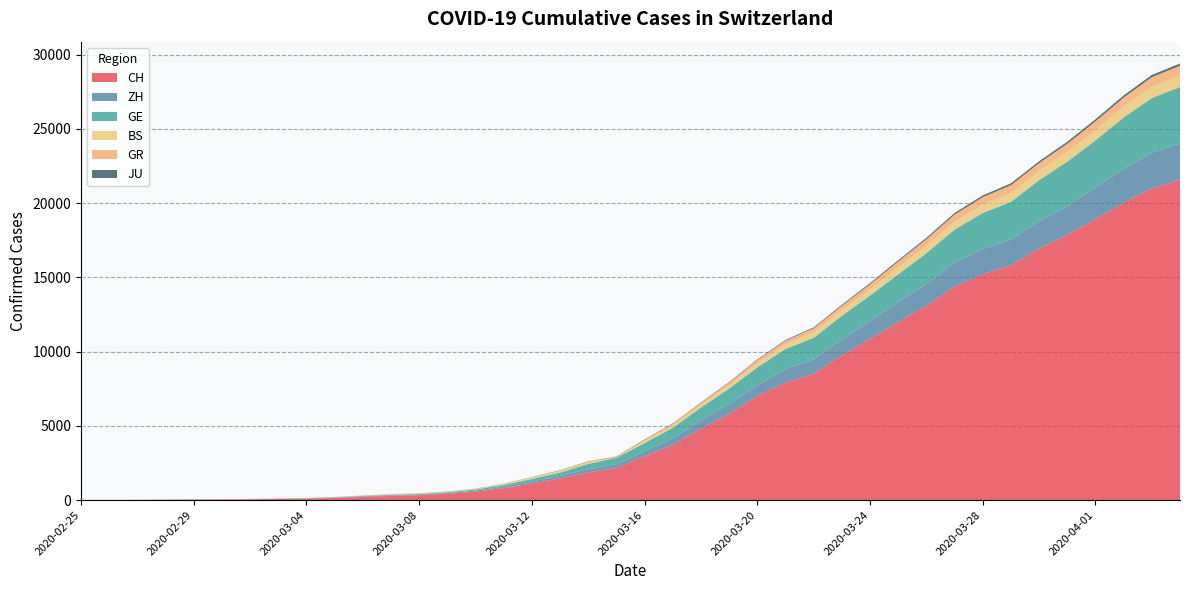

Reading left to right, what are all the values shown in this chart?

CH: 0	4	8	20	30	36	50	69	97	142	219	280	327	419	570	807	1125	1463	1869	2164	2958	3726	4805	5792	7019	7909	8503	9742	10845	11985	13076	14379	15220	15822	16942	17867	18930	20022	20998	21574
ZH: 0	0	2	2	6	7	10	13	15	23	29	34	40	49	62	101	140	163	218	250	326	429	568	679	711	919	978	1067	1213	1358	1490	1617	1691	1723	1849	1937	2126	2290	2418	2451
GE: 0	1	1	5	9	10	11	14	16	20	30	43	45	60	80	114	155	227	350	434	555	709	861	1039	1209	1347	1450	1607	1724	1865	2068	2226	2431	2542	2756	2998	3174	3461	3669	3807
BS: 0	0	1	1	1	1	1	3	3	8	15	21	24	28	33	49	73	92	100	0	143	164	181	220	270	297	356	374	410	462	501	530	569	605	617	653	687	714	754	767
GR: 0	2	2	6	6	6	9	9	12	14	16	17	18	18	22	31	43	53	56	71	84	101	128	182	226	258	284	300	343	393	433	474	495	519	535	547	592	622	649	657
JU: 0	0	1	1	1	1	1	2	2	4	4	5	5	7	7	7	12	17	18	19	25	29	32	36	44	54	61	69	82	92	100	114	119	127	128	140	145	149	149	154